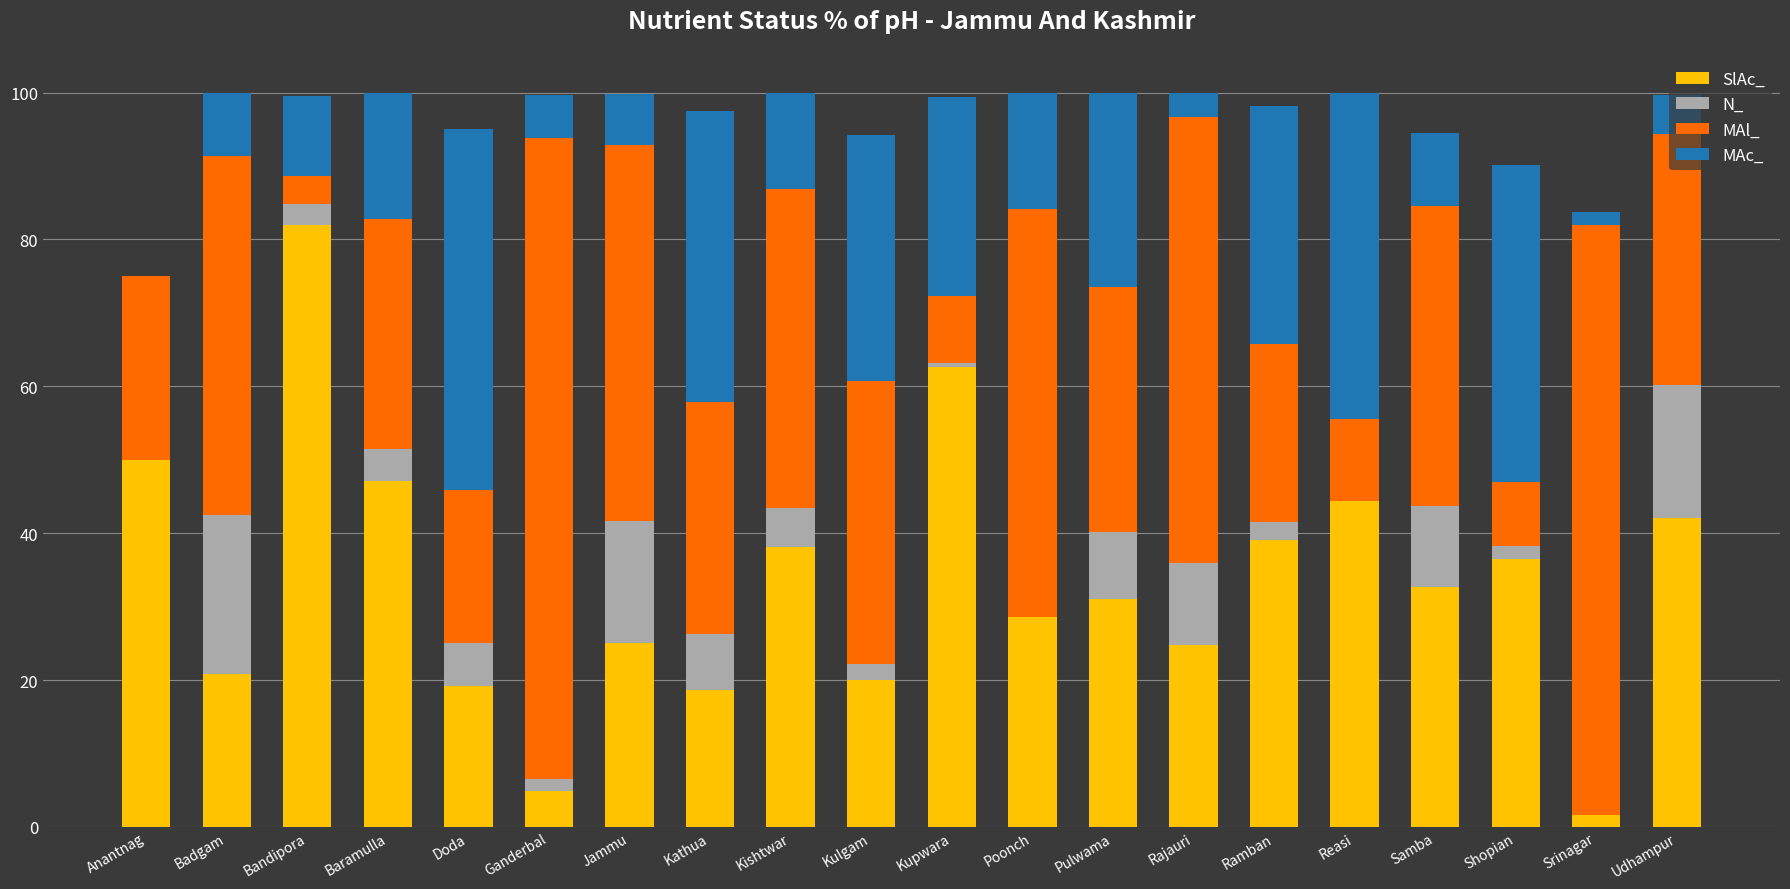

What is the total value across all series at Bandipora?

99.6